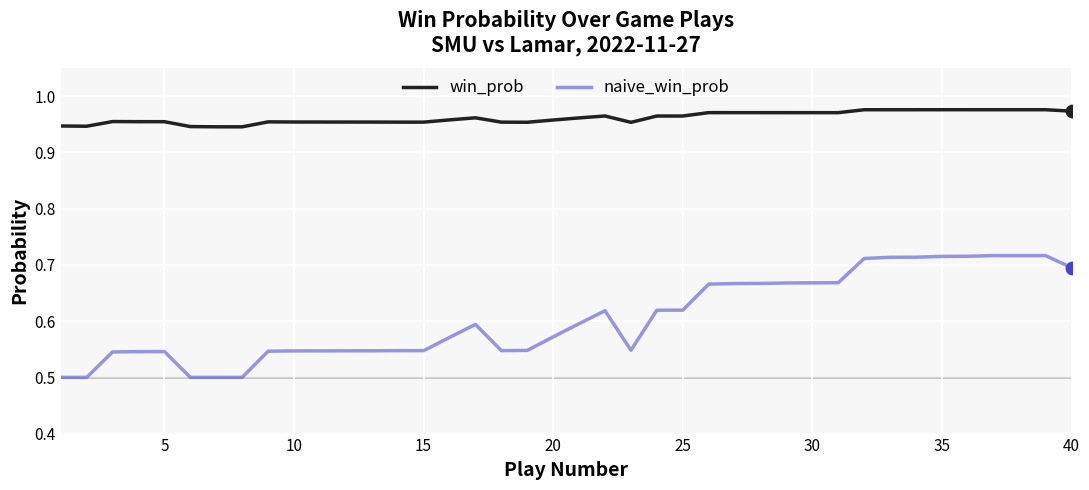

Which series has the largest total across all categories?

win_prob